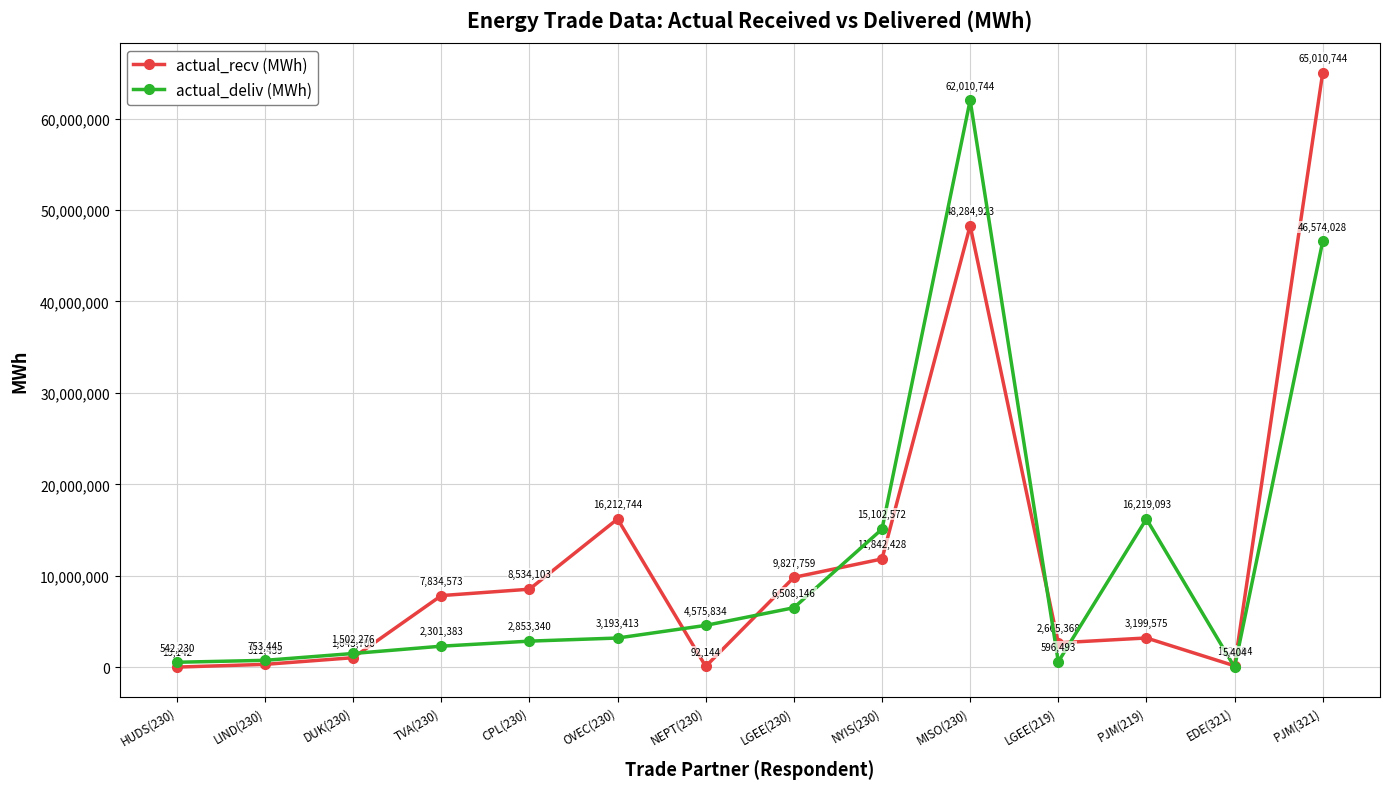

What is the maximum value shown in the chart?

65010744